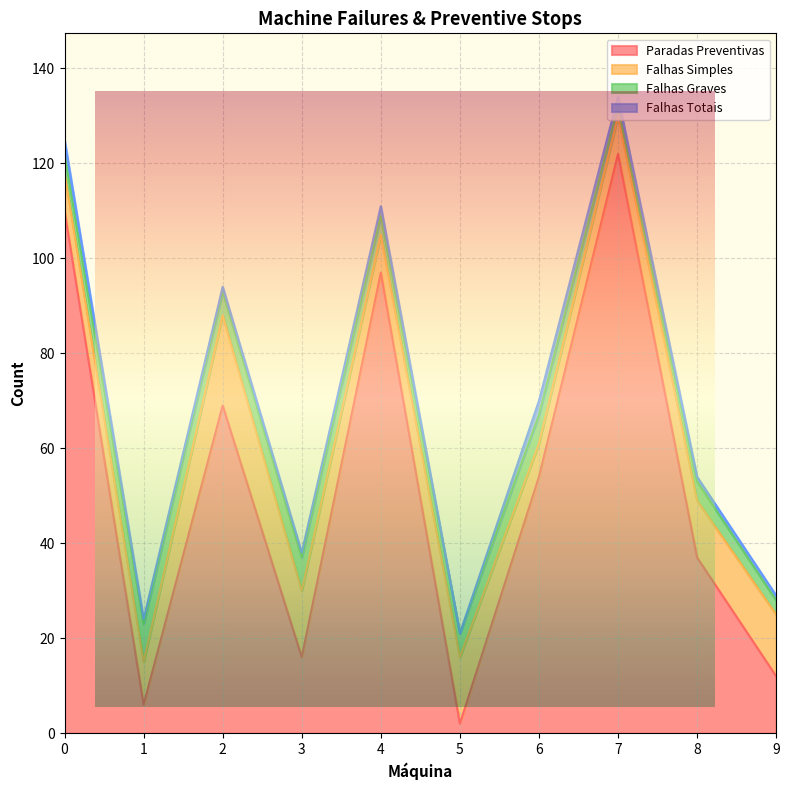

Reading left to right, transcribe all the data shown in this chart.

Paradas Preventivas: 0=110	1=6	2=69	3=16	4=97	5=2	6=54	7=122	8=37	9=12
Falhas Simples: 0=8	1=9	2=19	3=14	4=8	5=14	6=7	7=8	8=12	9=13
Falhas Graves: 0=4	1=8	2=5	3=7	4=4	5=5	6=6	7=2	8=4	9=3
Falhas Totais: 0=3	1=1	2=1	3=1	4=2	5=0	6=3	7=2	8=1	9=1